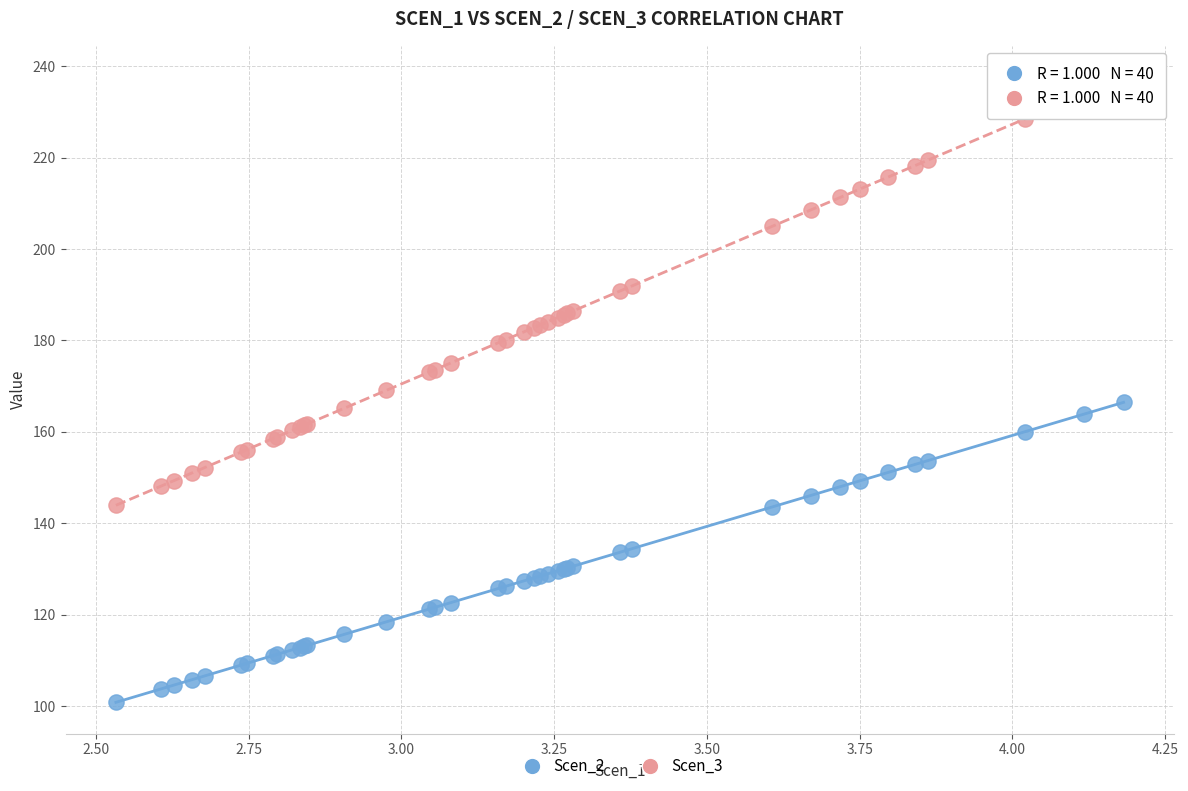

Which series has the widest spread of Y values?

Scen_3